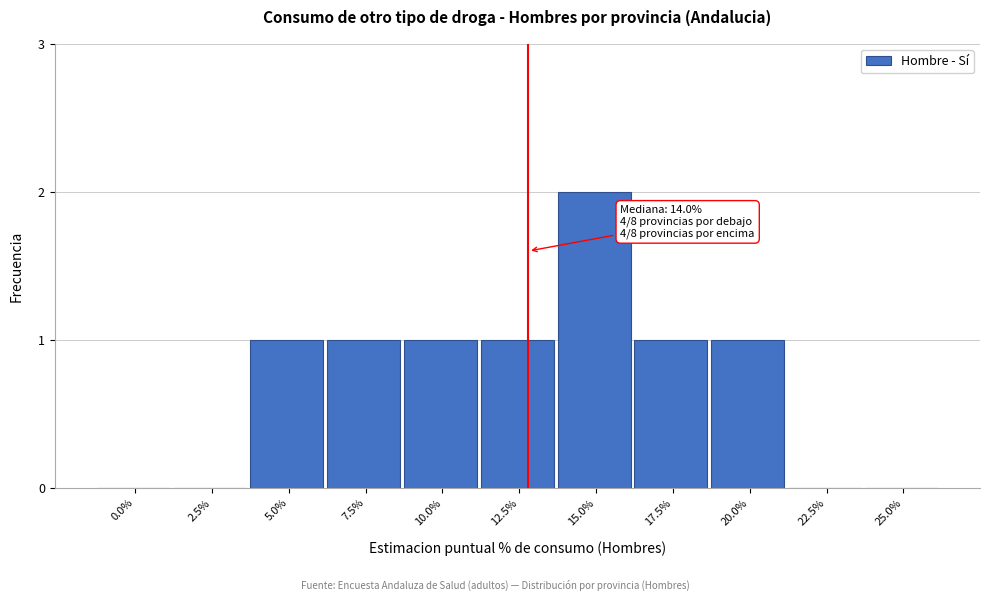

Reading left to right, transcribe all the data shown in this chart.

0.0%=0	2.5%=0	5.0%=1	7.5%=1	10.0%=1	12.5%=1	15.0%=2	17.5%=1	20.0%=1	22.5%=0	25.0%=0